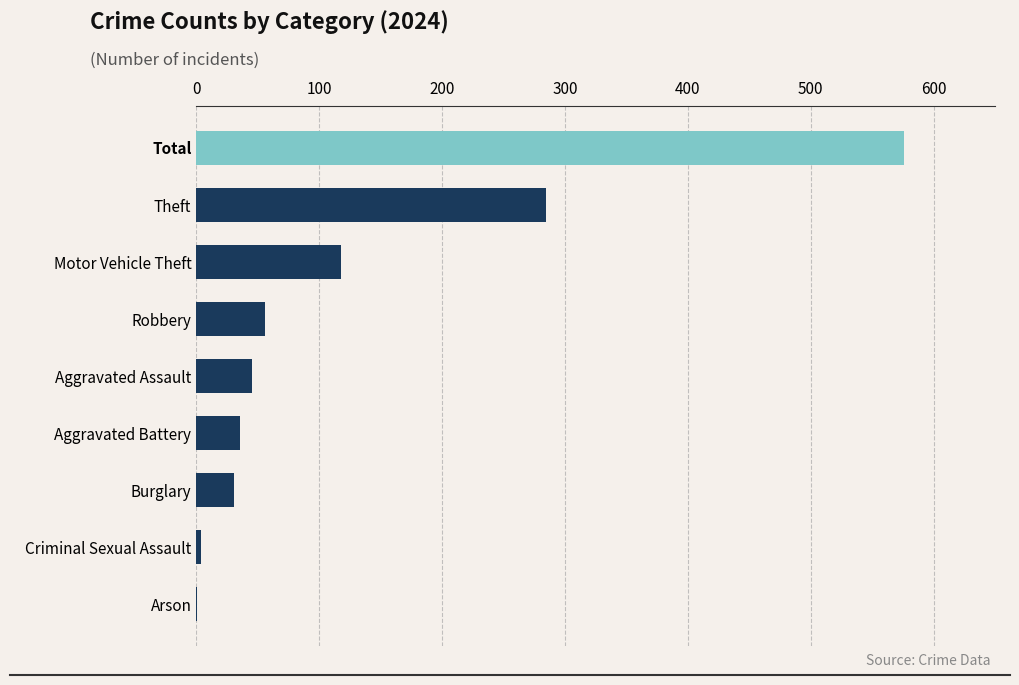

The chart shows a value of 56 at Robbery. True or false?

True